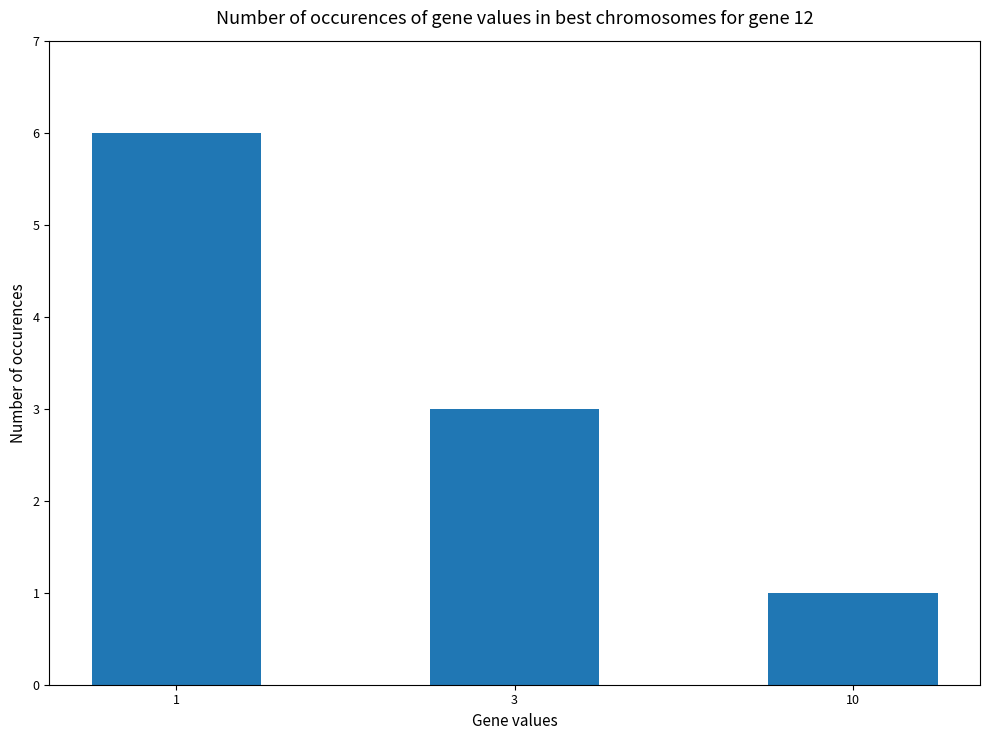

Rank the categories by value from lowest to highest.

10, 3, 1